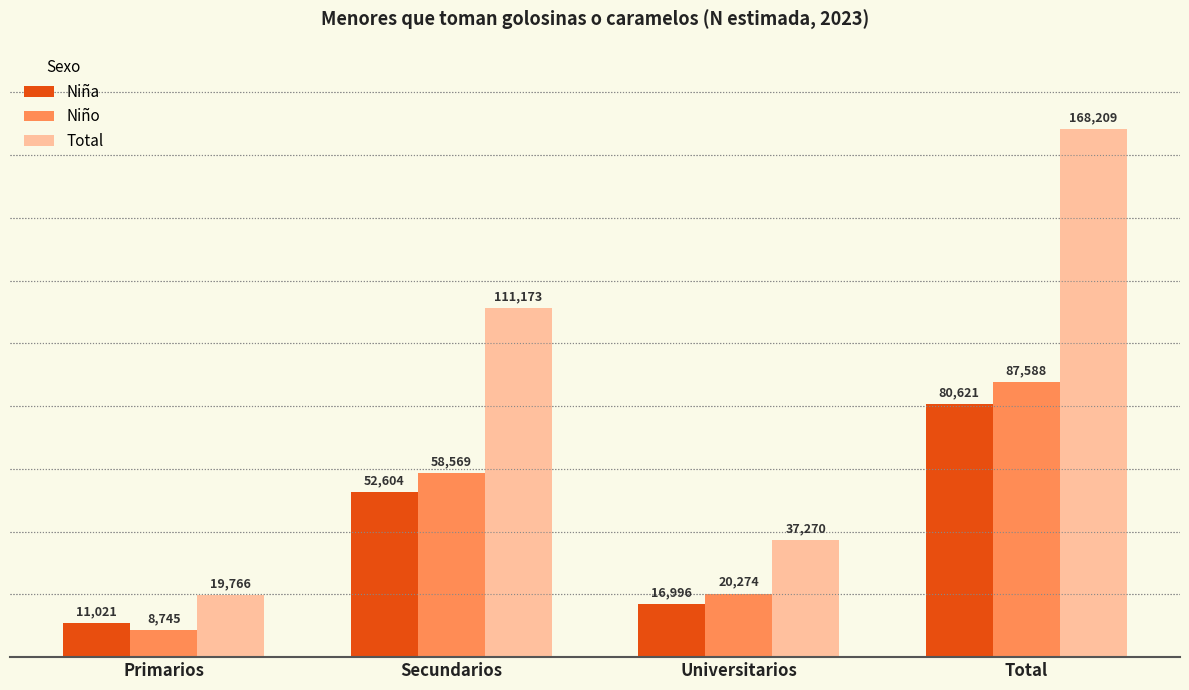

At how many categories does at least one series exceed 46818?

2